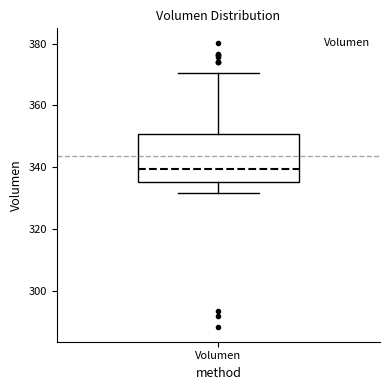

Where does the lower whisker of the box for Volumen end on the y-axis? The values are not printed on the chart, so give them approximately, as read against the axis.

332